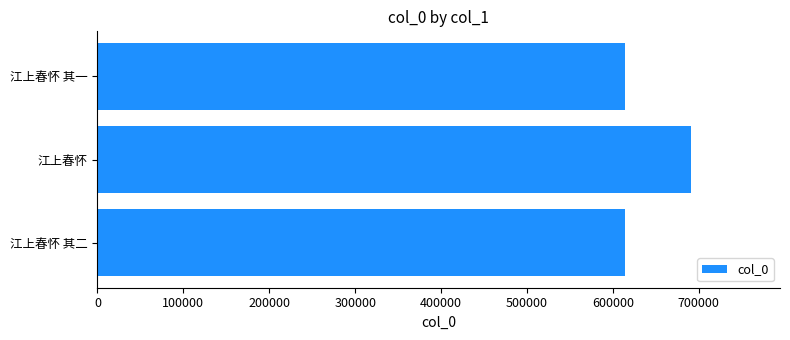

How many data points are less than 614156?

1